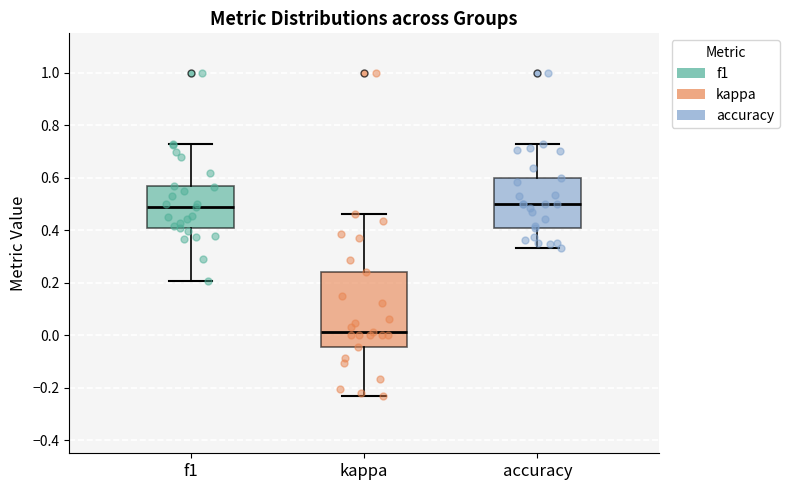

Reading left to right, transcribe this box plot: for each box, give where its median line is, the range the box spans, and where its two whiskers end, as read against the y-axis. The values are not printed on the chart, so give them approximately, as read against the axis.

f1: median 0.48, box 0.40 to 0.56, whiskers 0.20 to 0.72
kappa: median 0.02, box -0.04 to 0.24, whiskers -0.24 to 0.46
accuracy: median 0.50, box 0.40 to 0.60, whiskers 0.34 to 0.72